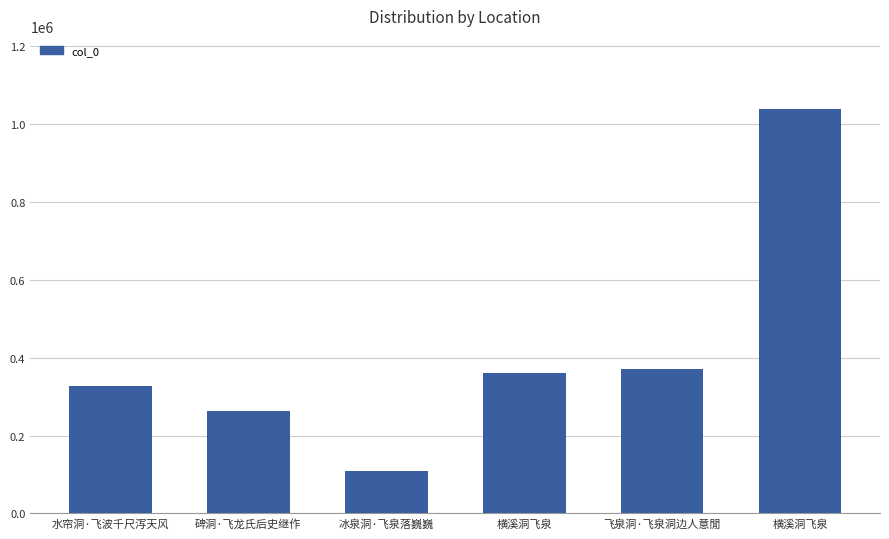

What is the label of the 6th bar from the right?

水帘洞·飞波千尺泻天风